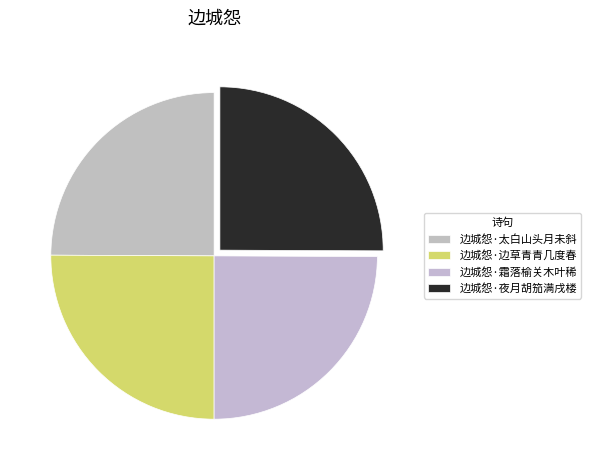

How much of the chart is everything except 边城怨·边草青青几度春?

74.9%